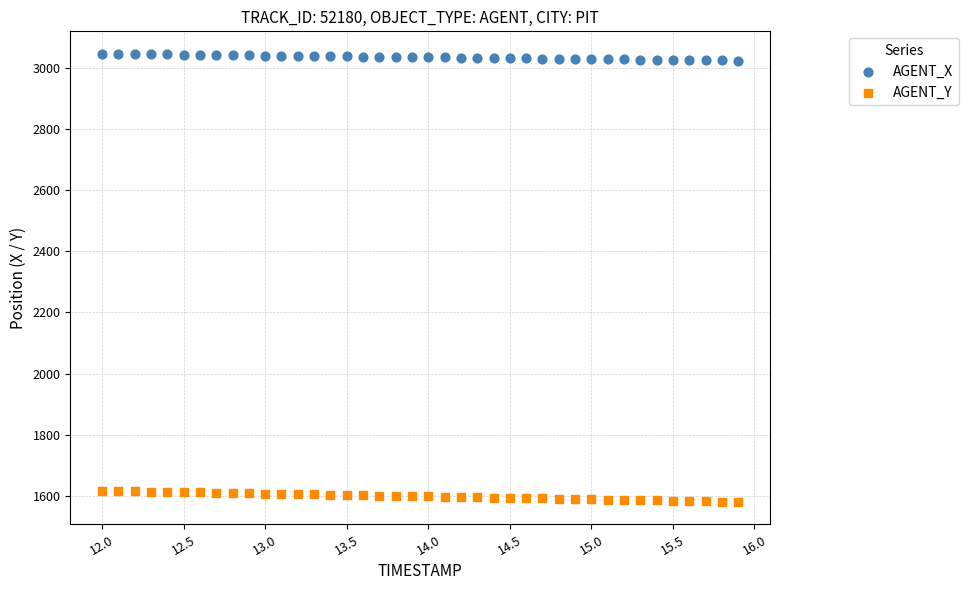

Which series contains the lowest Y value?

AGENT_Y